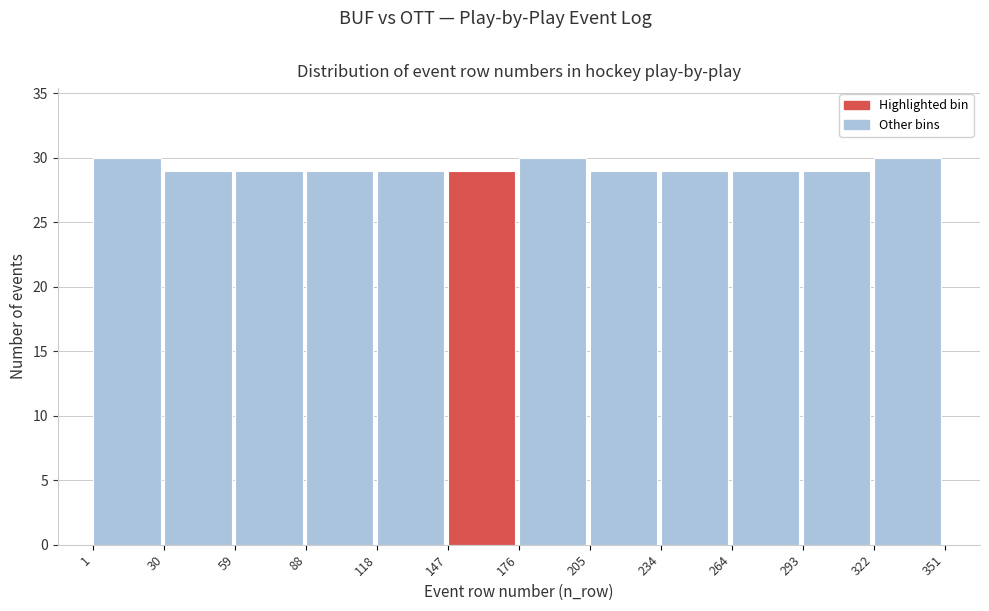

How tall is the bar that spans 176 to 205 on the x-axis? The values are not printed on the chart, so give them approximately, as read against the axis.

30